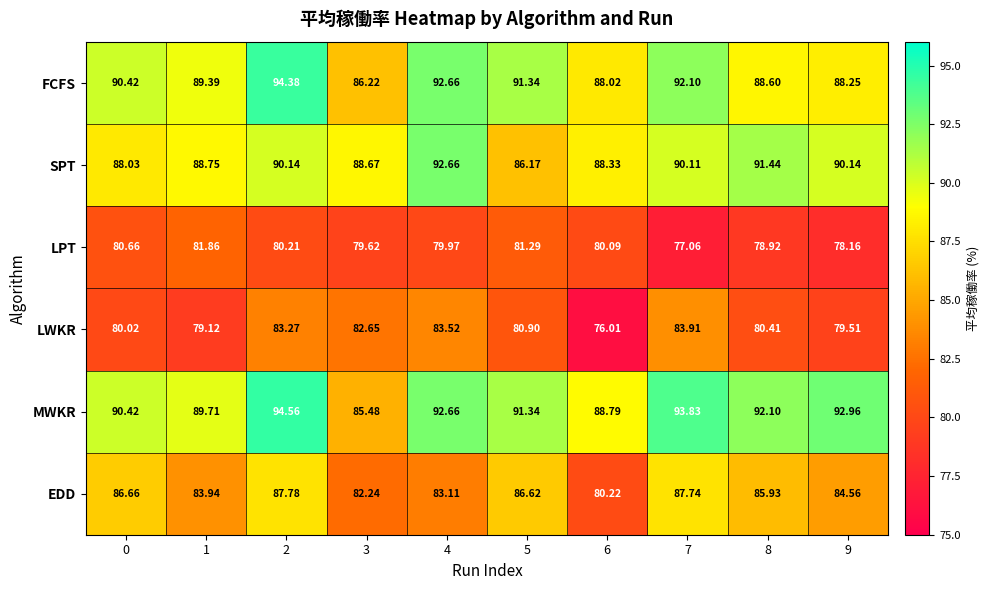

What is the spread (max minus min) of values at 1?

10.6